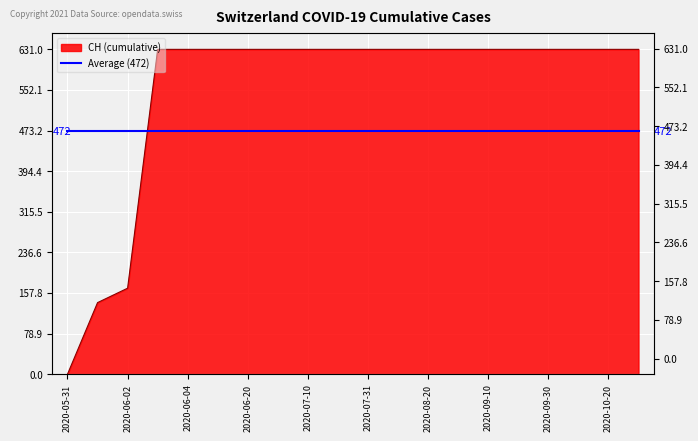

Which has a higher value, 2020-07-10 or 2020-08-31?

2020-07-10